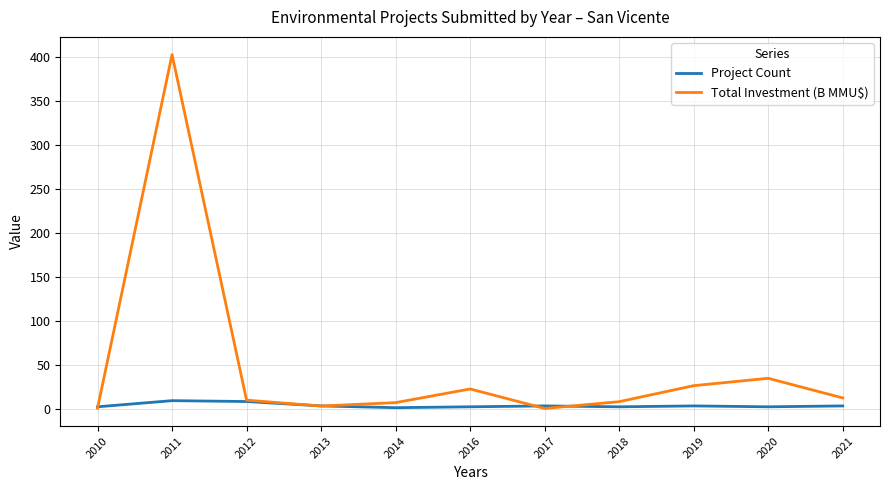

How many Project Count values are between 2 and 3?

8